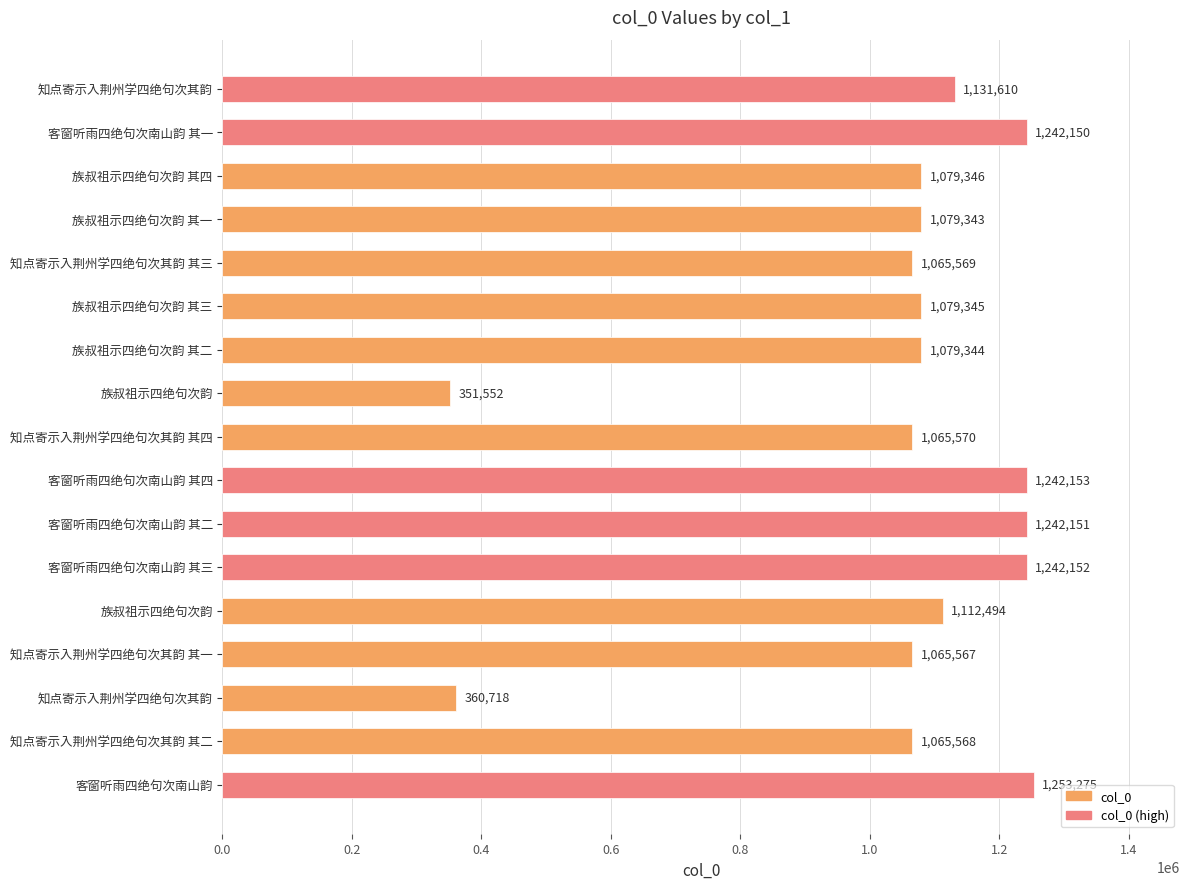

Which label corresponds to the smallest value in the chart?

族叔祖示四绝句次韵